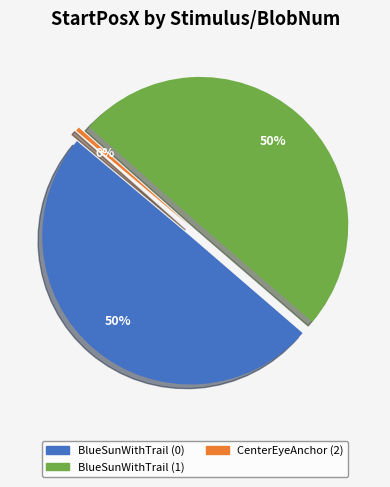

What is the change in value from BlueSunWithTrail (1) to CenterEyeAnchor (2)?

-0.1